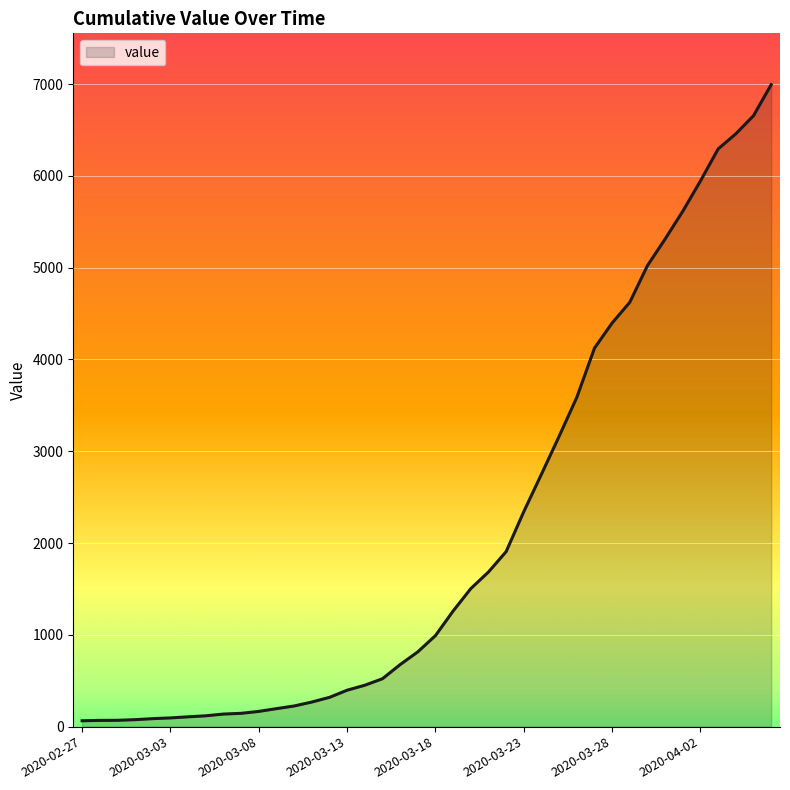

What is the difference between the maximum and minimum values?

6930